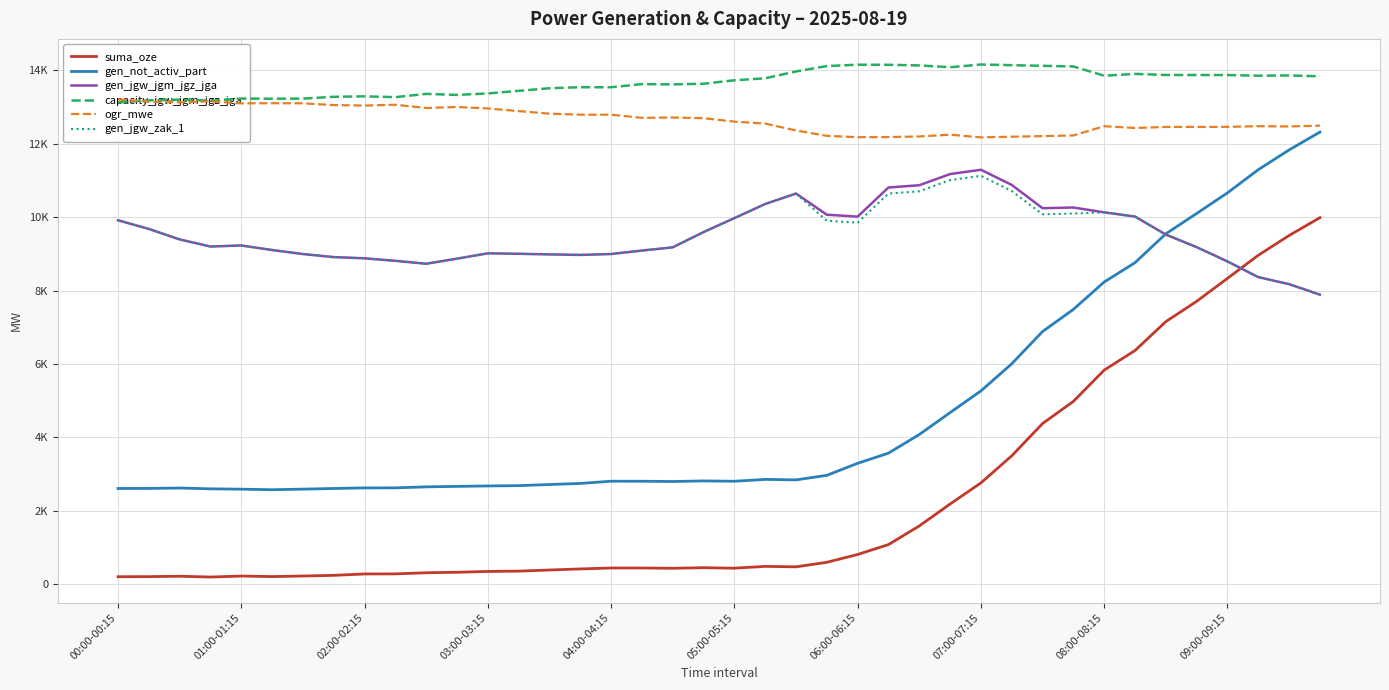

Is it true that capacity_jgw_jgm_jgz_jga equals 17664 at 03:00-03:15?

False